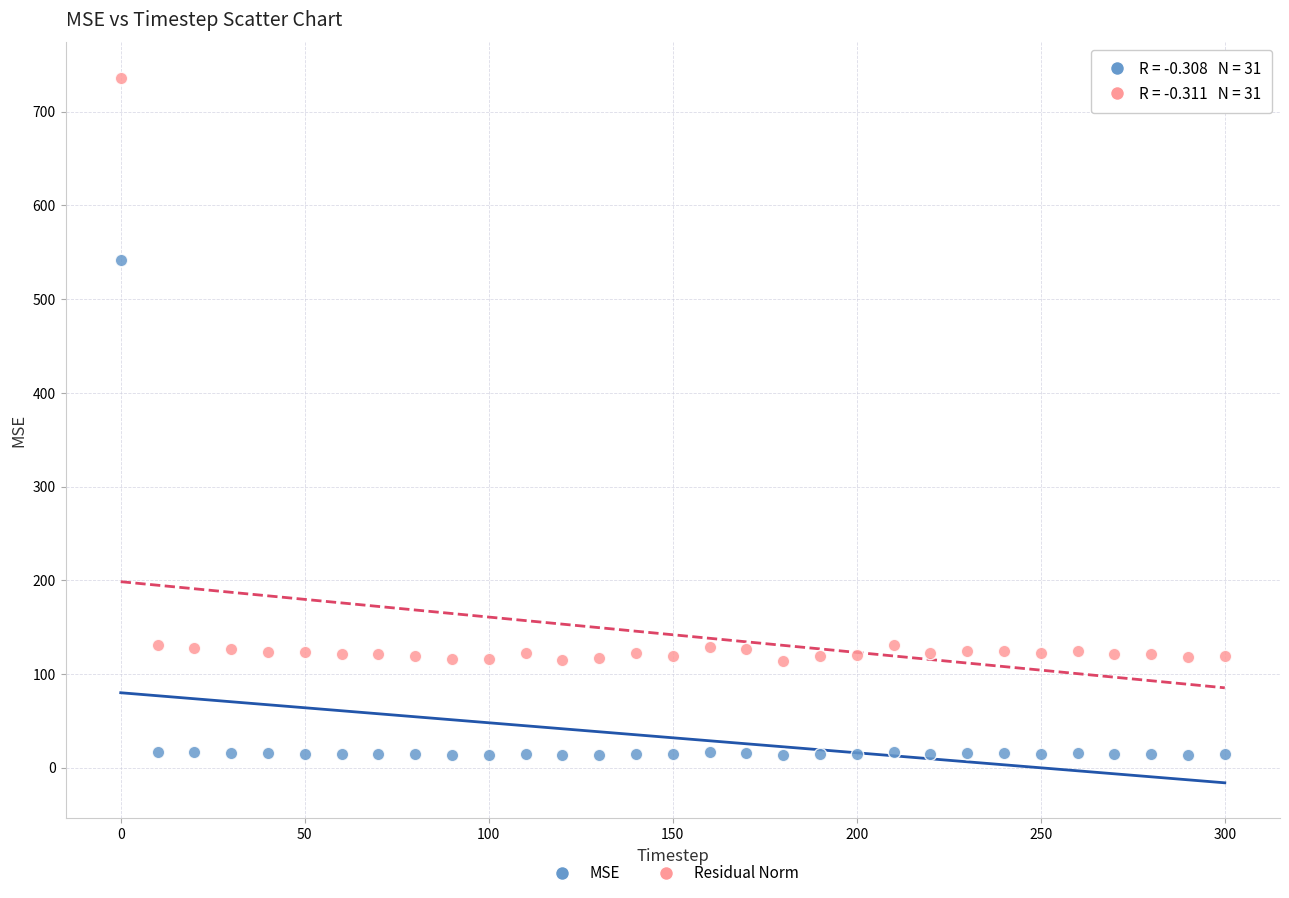

What are all the series names shown in the legend?

MSE, Residual Norm